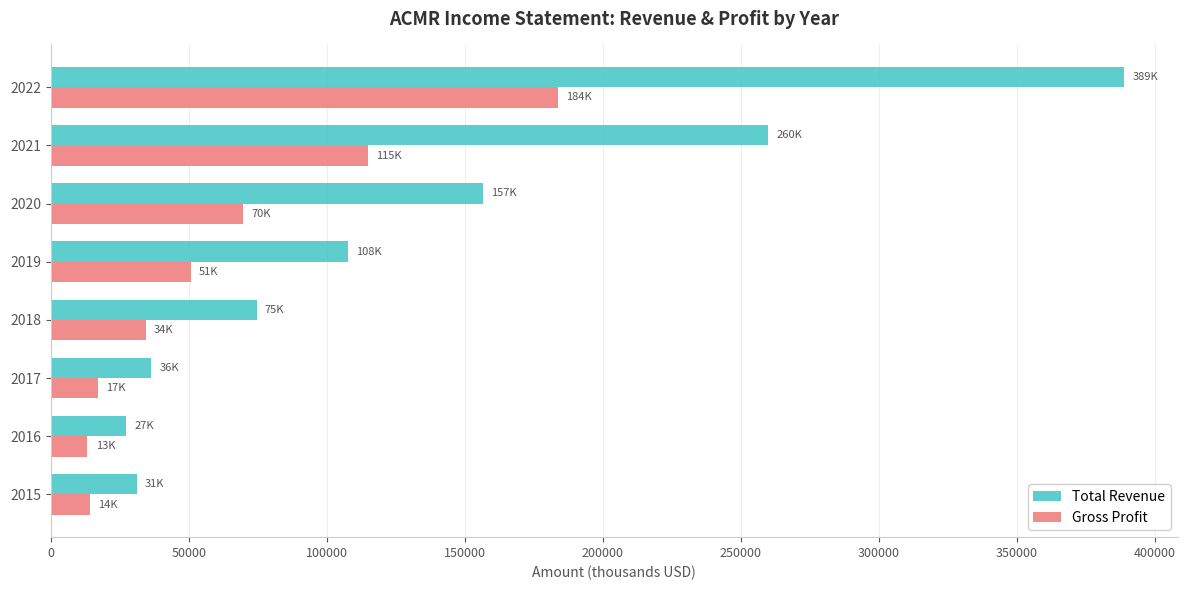

What is the sum of all Total Revenue values?

1082400